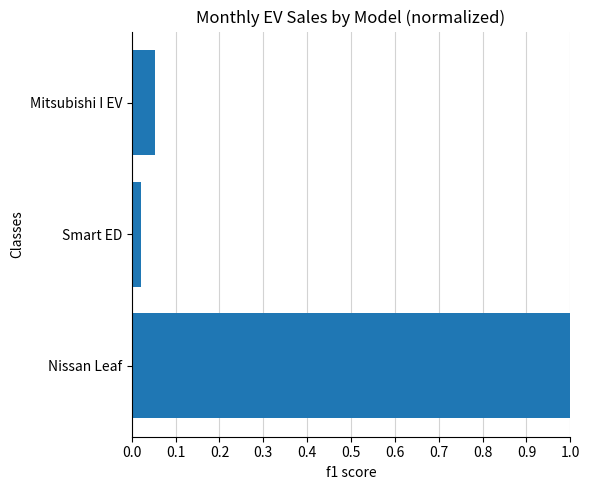

How many bars are there in total?

3